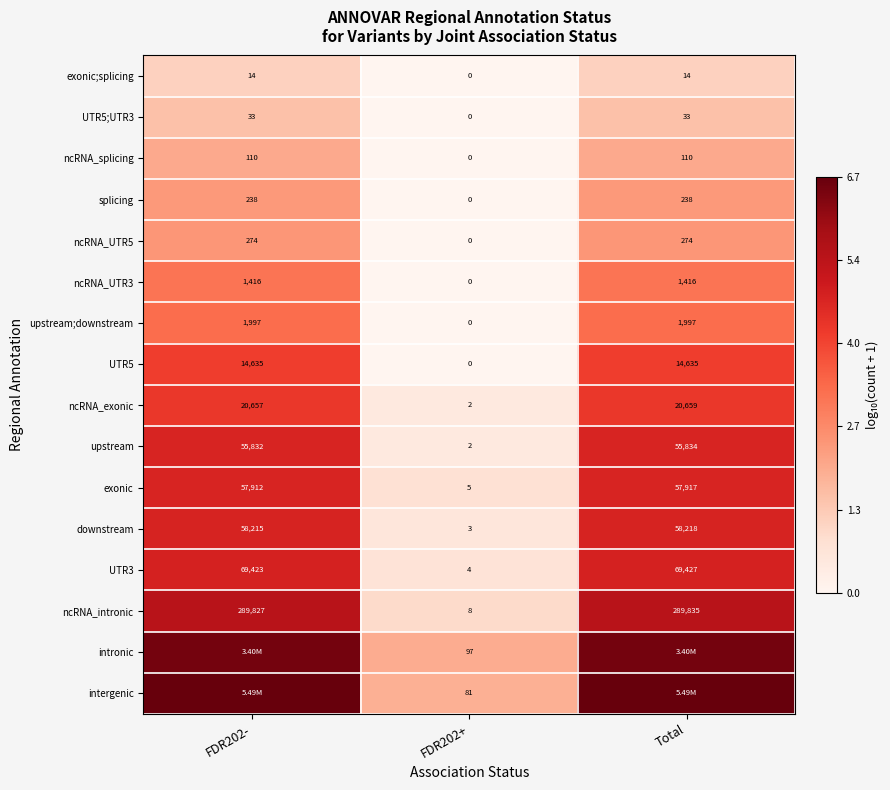

Is the value of downstream at FDR202- greater than the value of ncRNA_UTR3 at FDR202+?

Yes